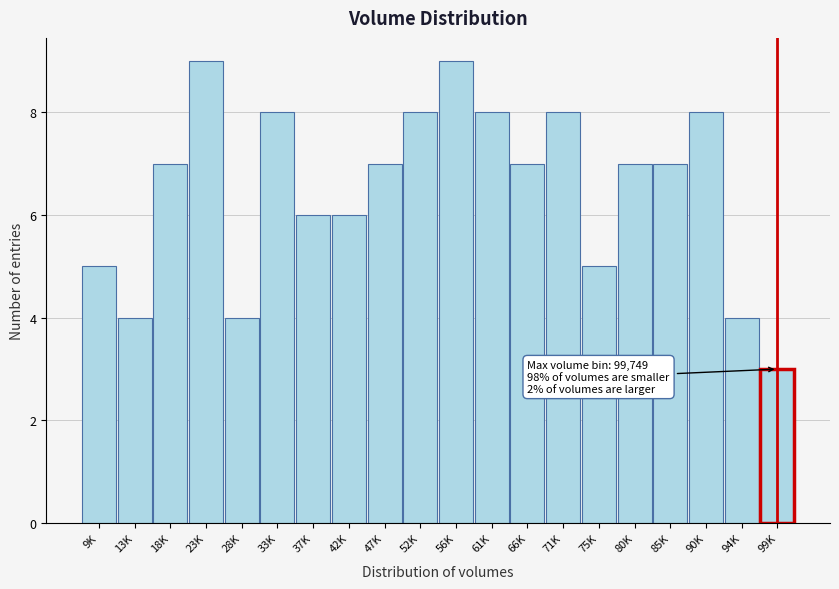

Reading left to right, list all the values displayed in this chart.

9K=5	13K=4	18K=7	23K=9	28K=4	33K=8	37K=6	42K=6	47K=7	52K=8	56K=9	61K=8	66K=7	71K=8	75K=5	80K=7	85K=7	90K=8	94K=4	99K=3